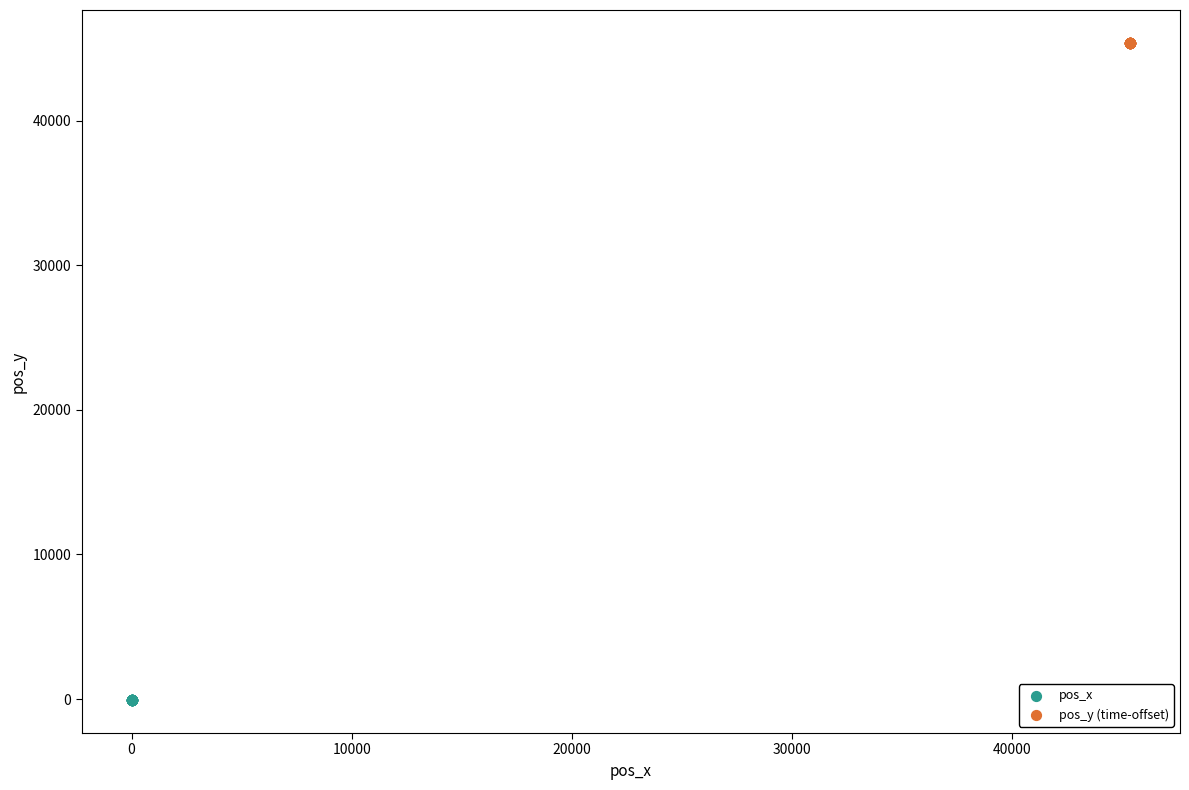

Which series contains the highest Y value?

pos_y (time-offset)